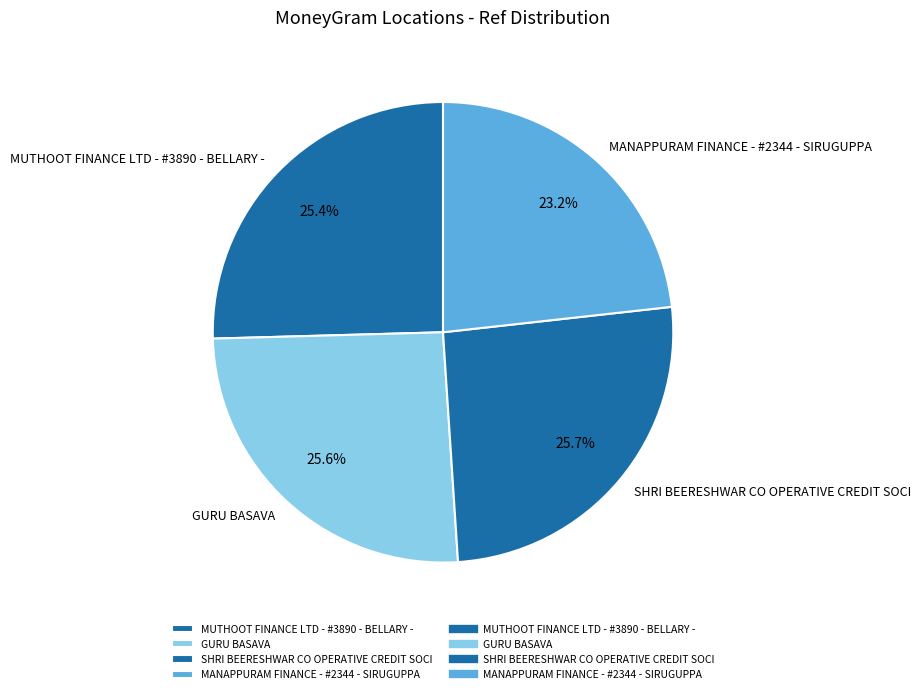

True or false: SHRI BEERESHWAR CO OPERATIVE CREDIT SOCI accounts for 26% of the total.

True